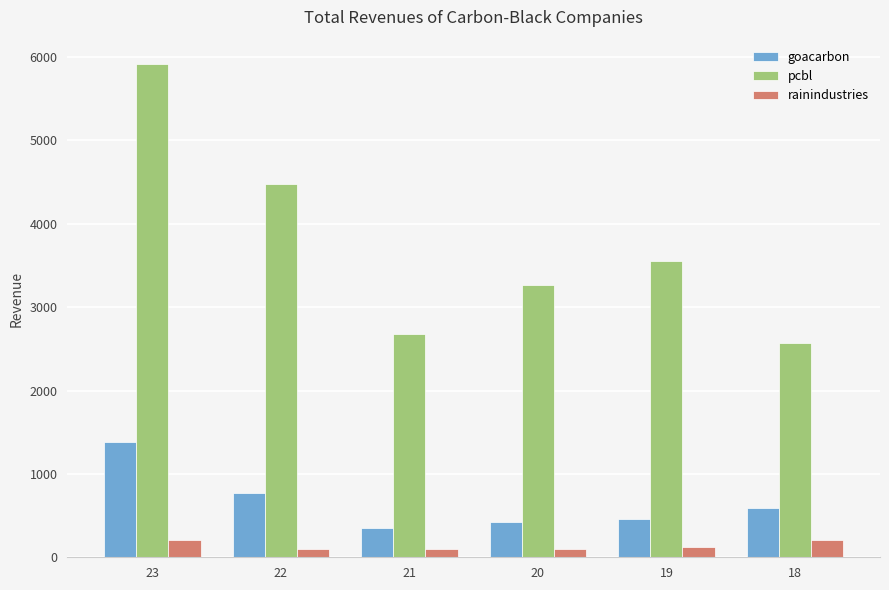

What is the difference between the maximum and minimum values in the goacarbon series?

1023.5